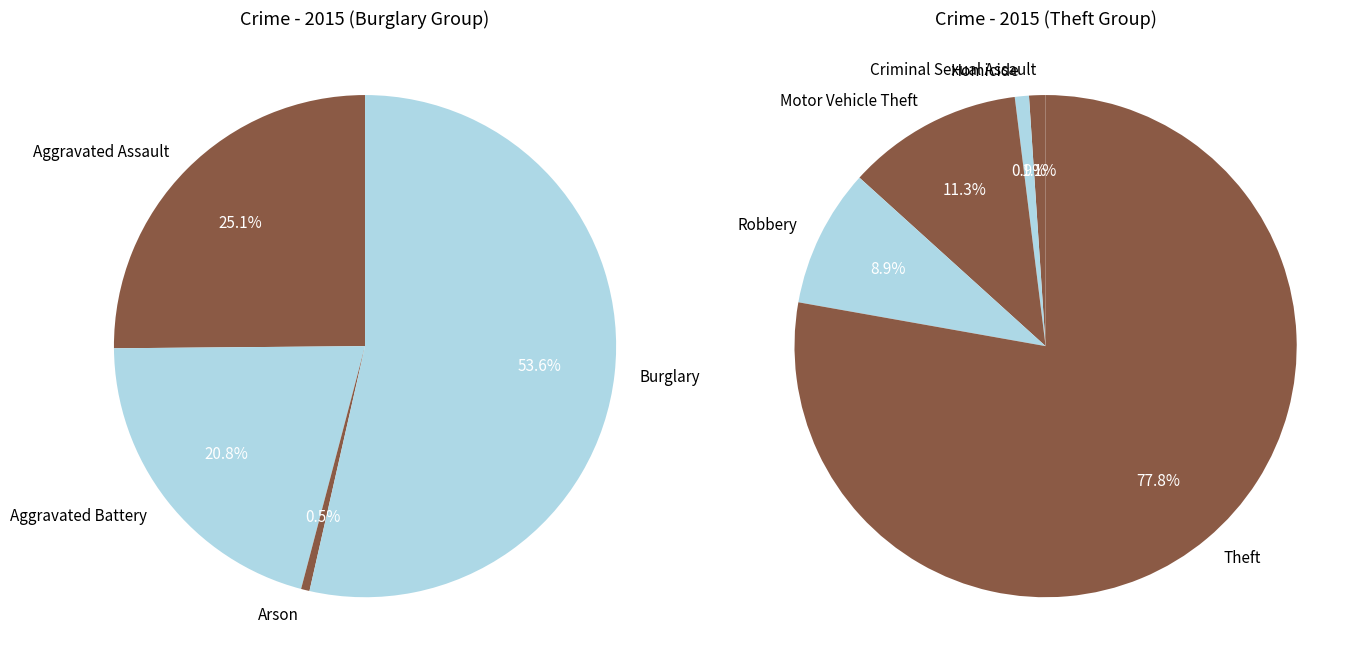

How many slices are in this pie chart?

9